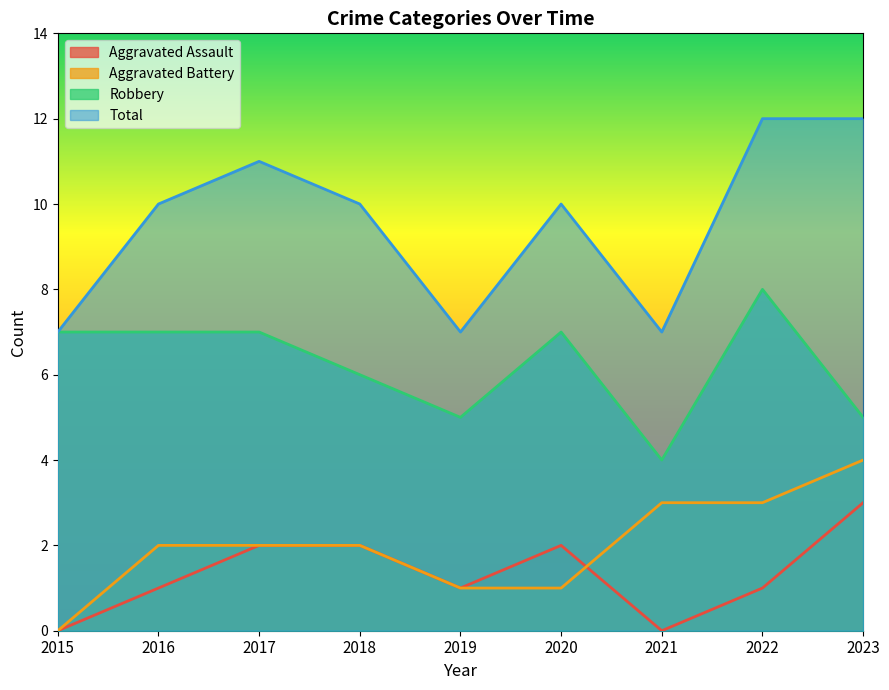

The value of Aggravated Assault at 2019 is 0. True or false?

False